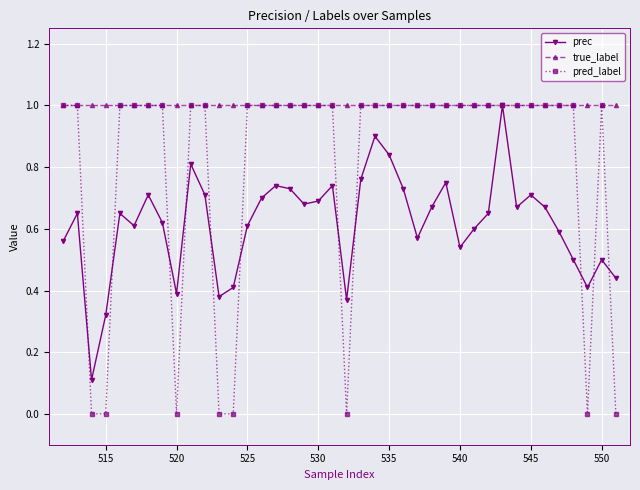

What is the highest value of the pred_label series?

1.0